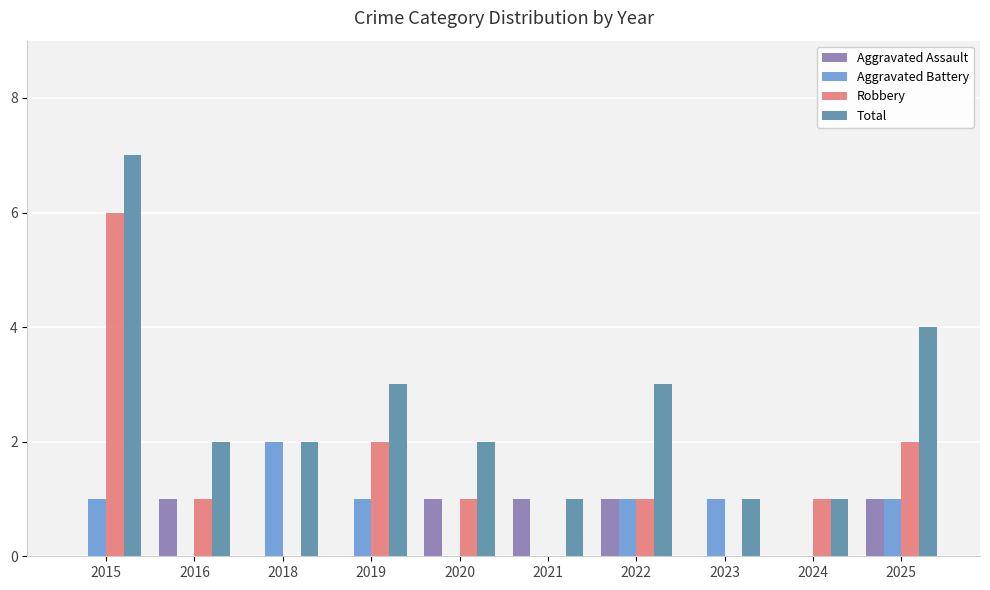

What is the sum of all Robbery values?

14